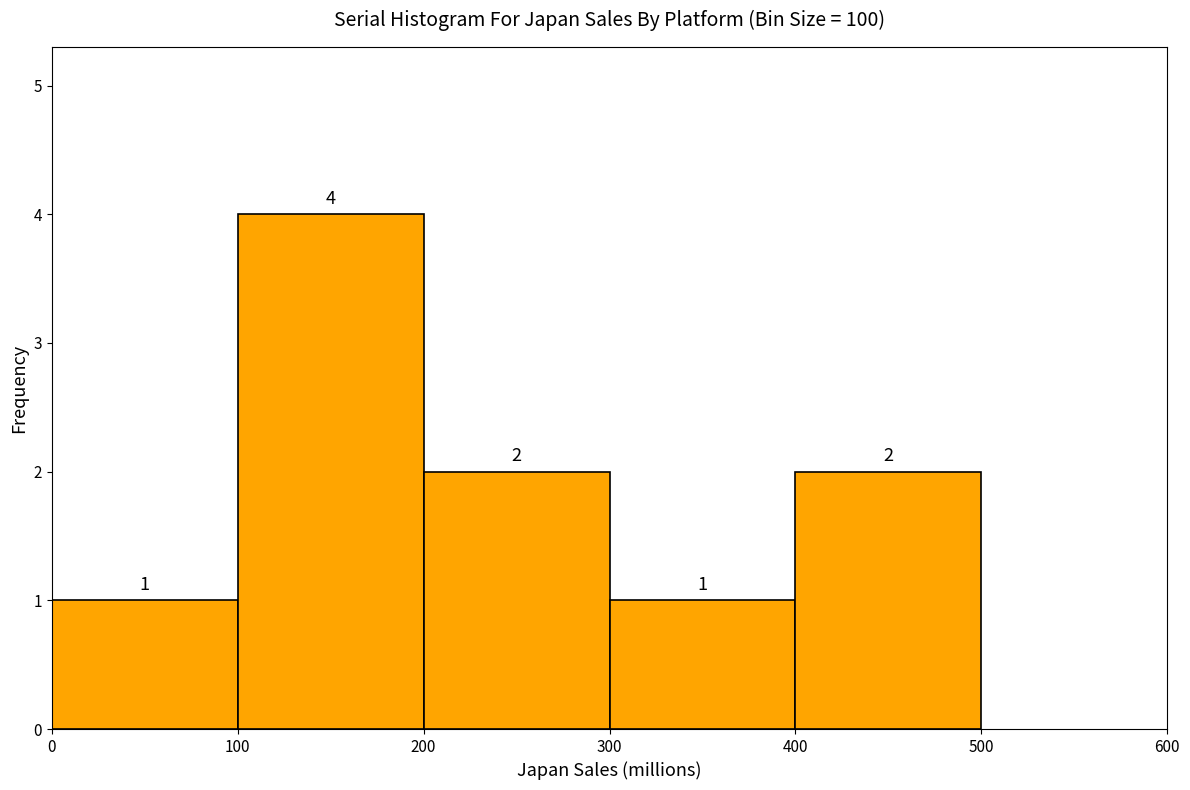

What is the height of the bar covering 100 to 200 on the x-axis?

4